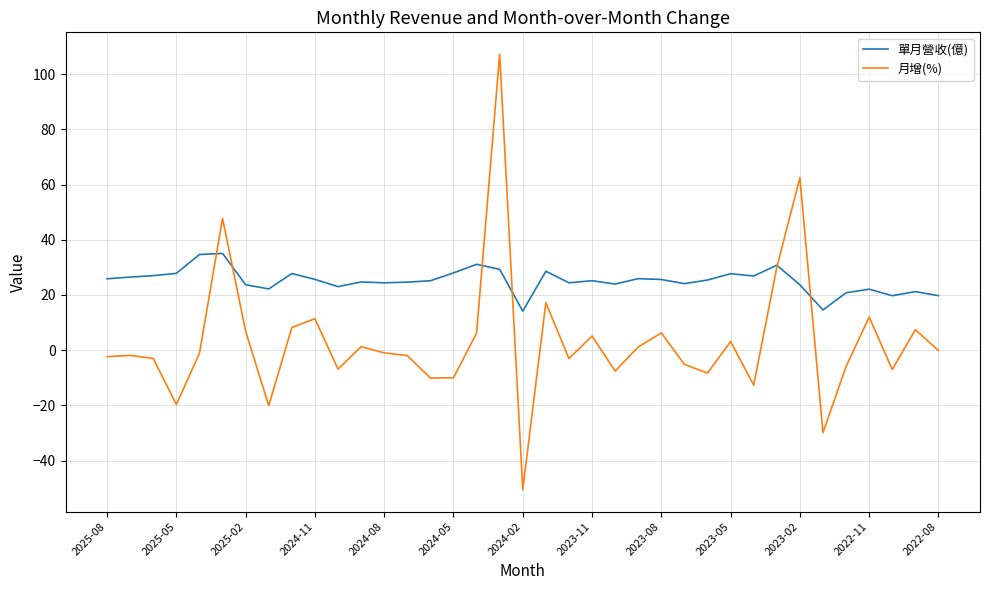

What is the lowest value of the 月增(%) series?

-50.6